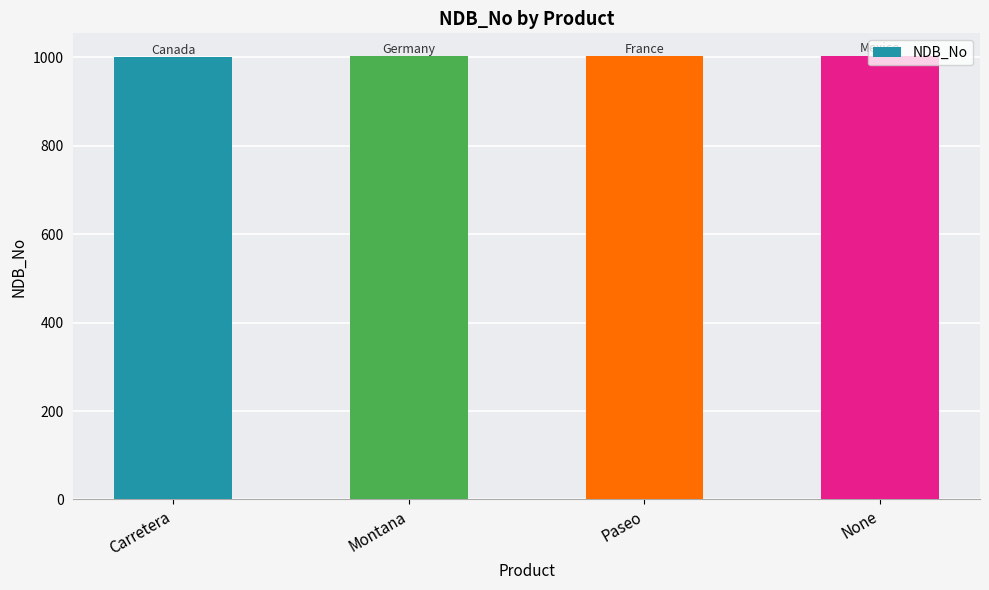

What is the difference between the second highest and second lowest values?

1